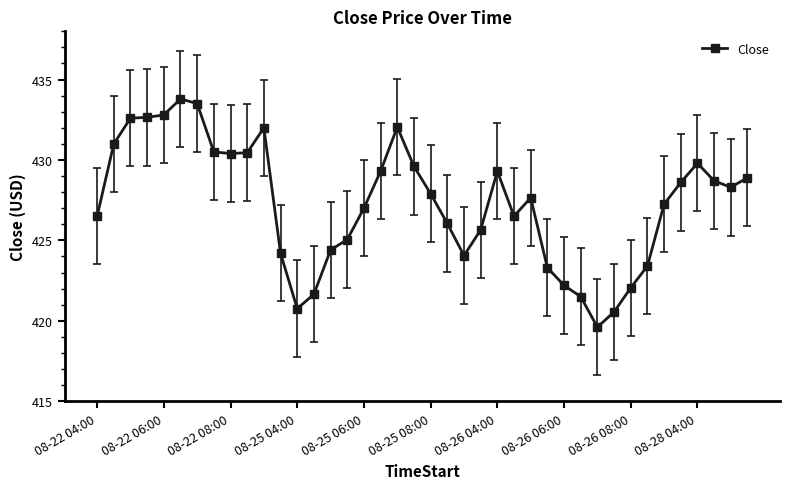

What is the value of the 39th point from the left?

428.3